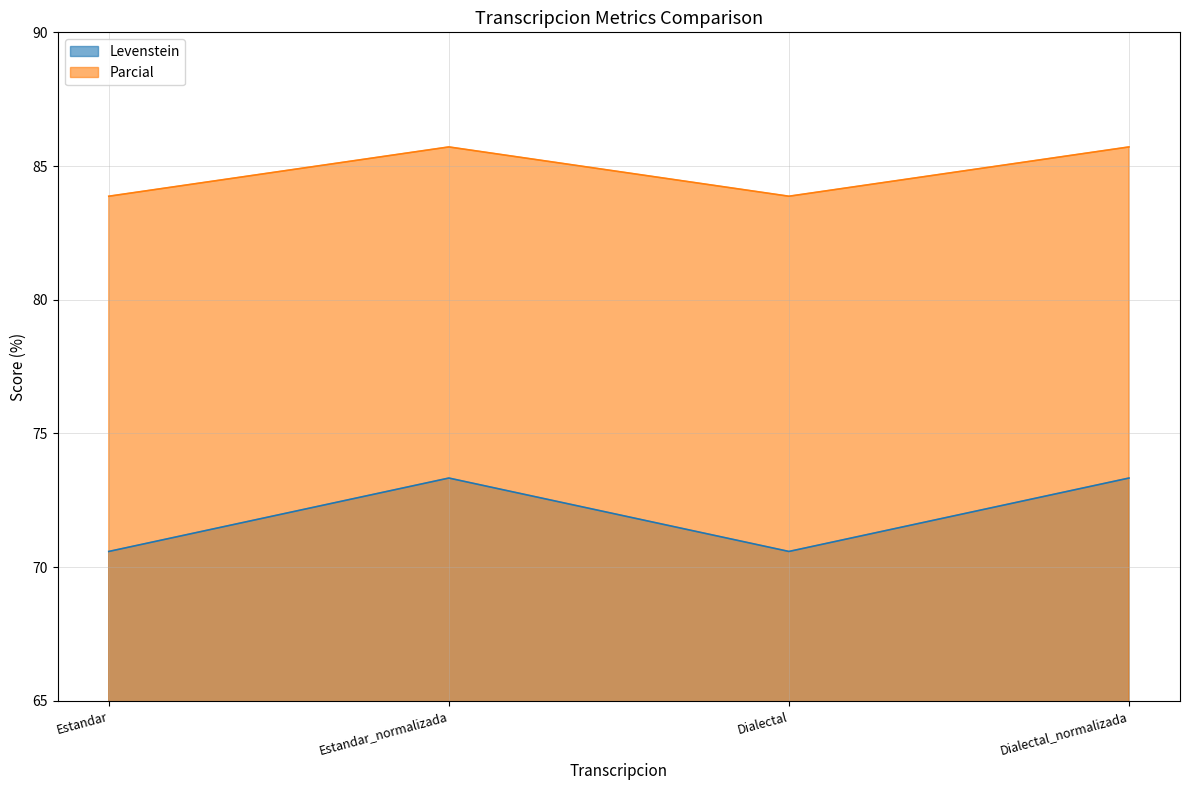

What is the label of the 4th point from the right?

Estandar